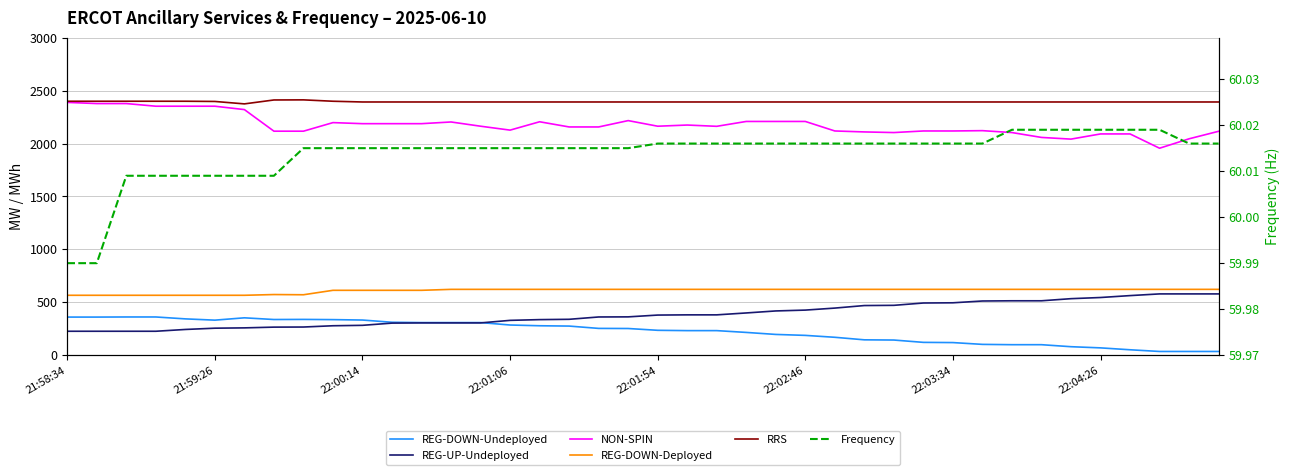

How many lines are shown in the chart?

6